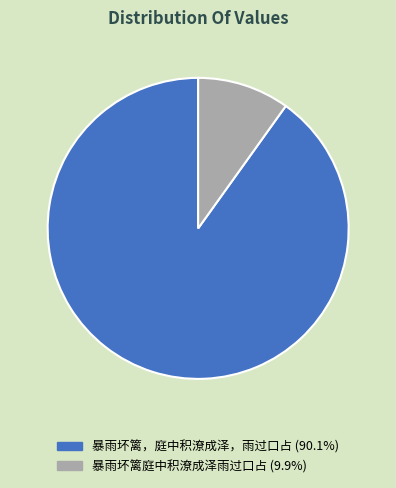

What is the smallest slice in the pie chart?

暴雨坏篱庭中积潦成泽雨过口占